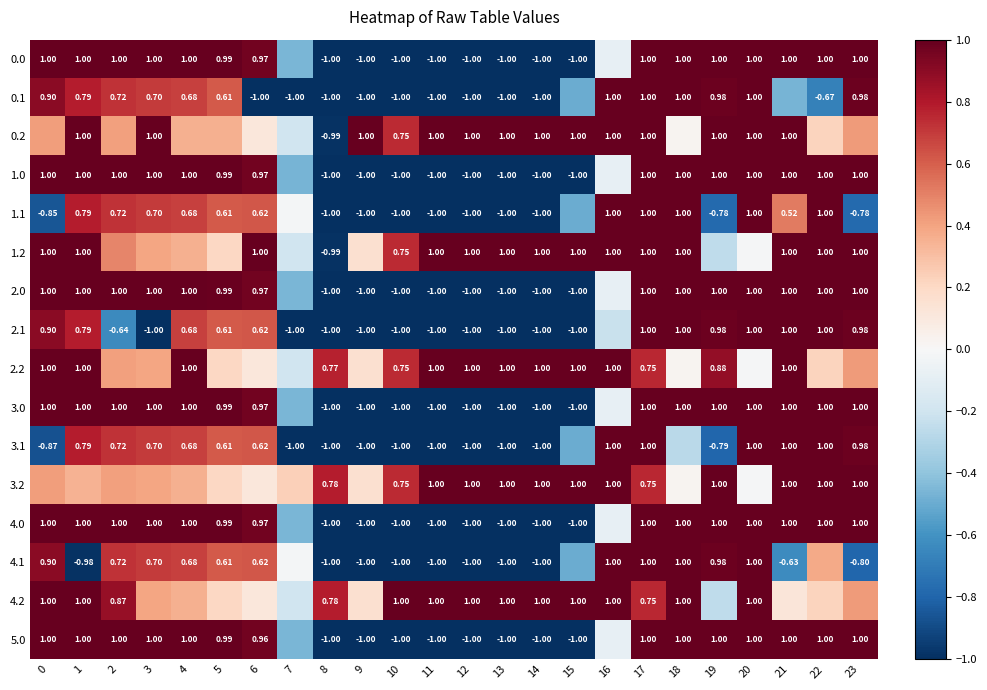

What is the minimum value shown in the chart?

-1.0